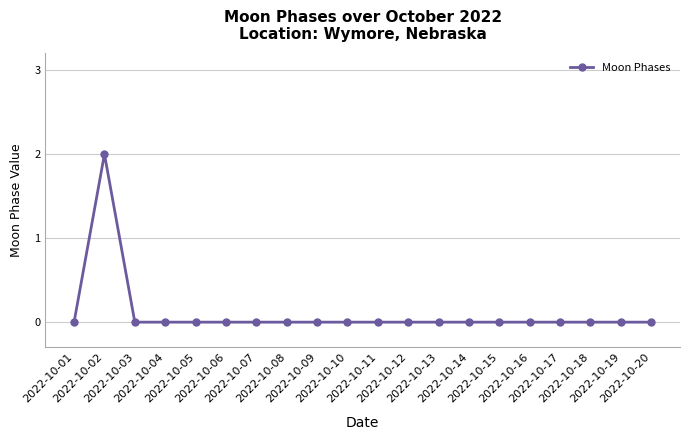

Count the number of data series in this chart.

1